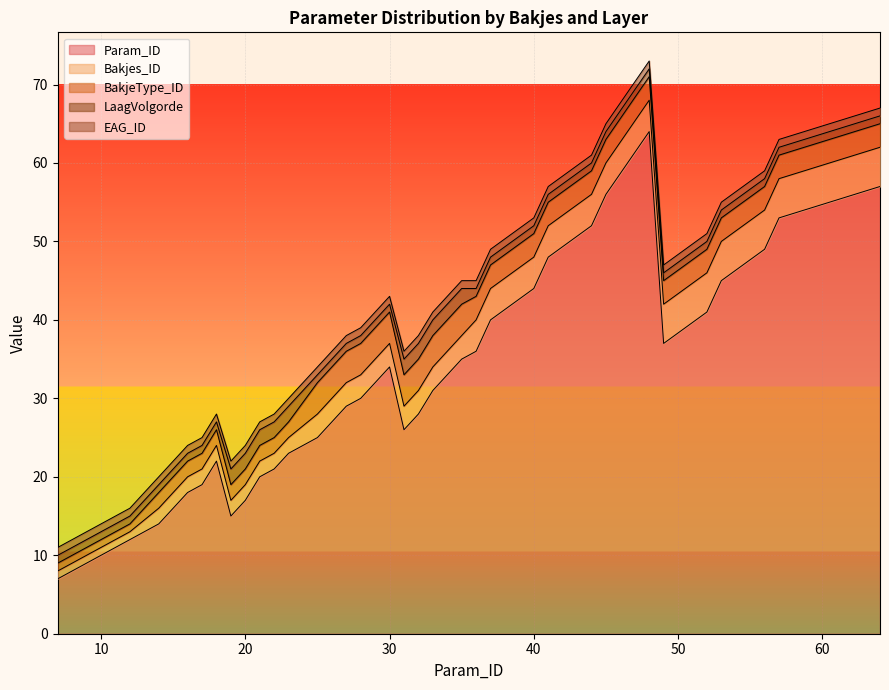

The BakjeType_ID series shows 3 at 49. True or false?

True